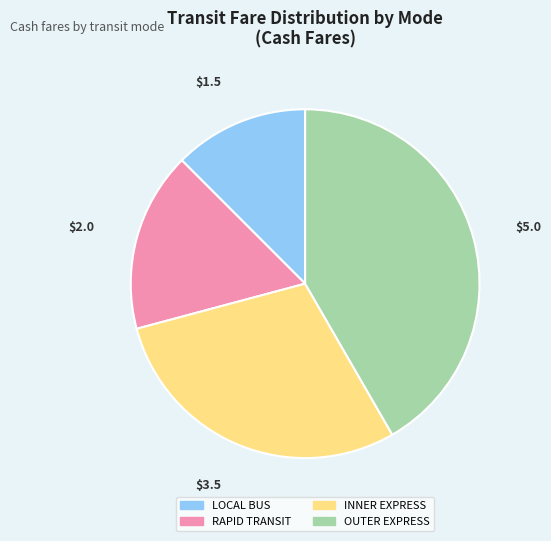

Which category has the biggest portion of the pie?

OUTER EXPRESS